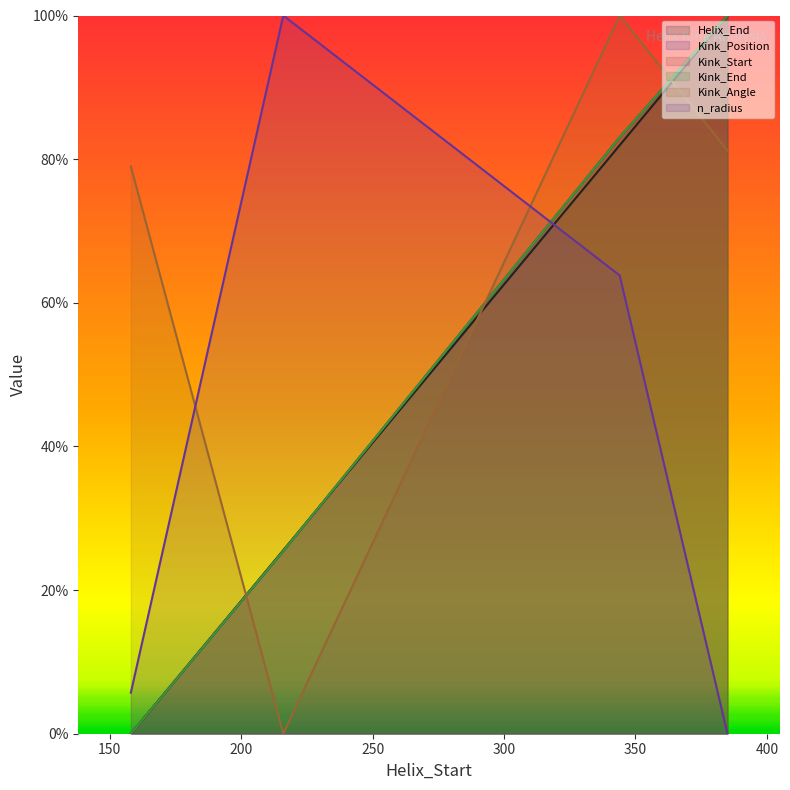

What is the sum of all n_radius values?

169.5